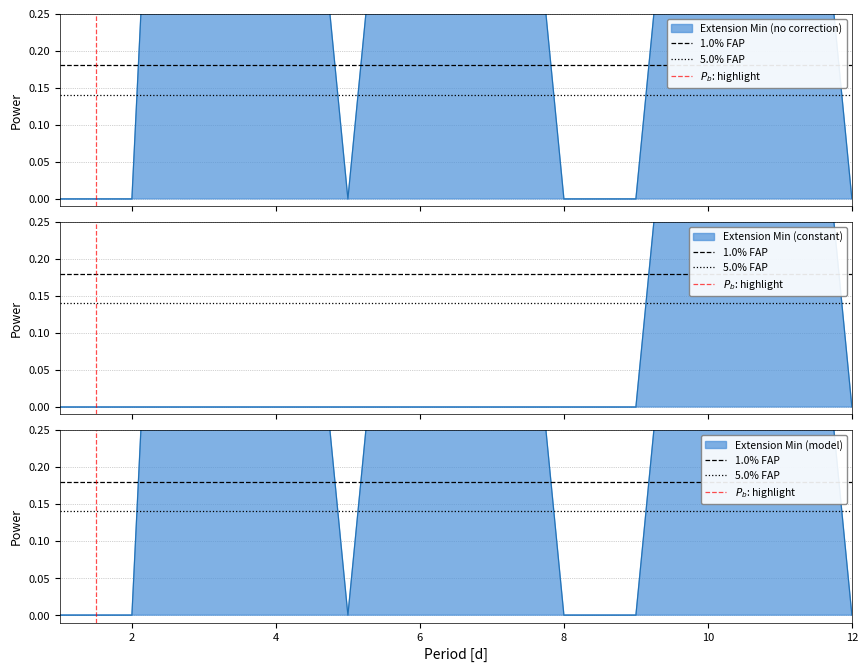

The $P_b$: highlight series shows 0.0 at 0. True or false?

True